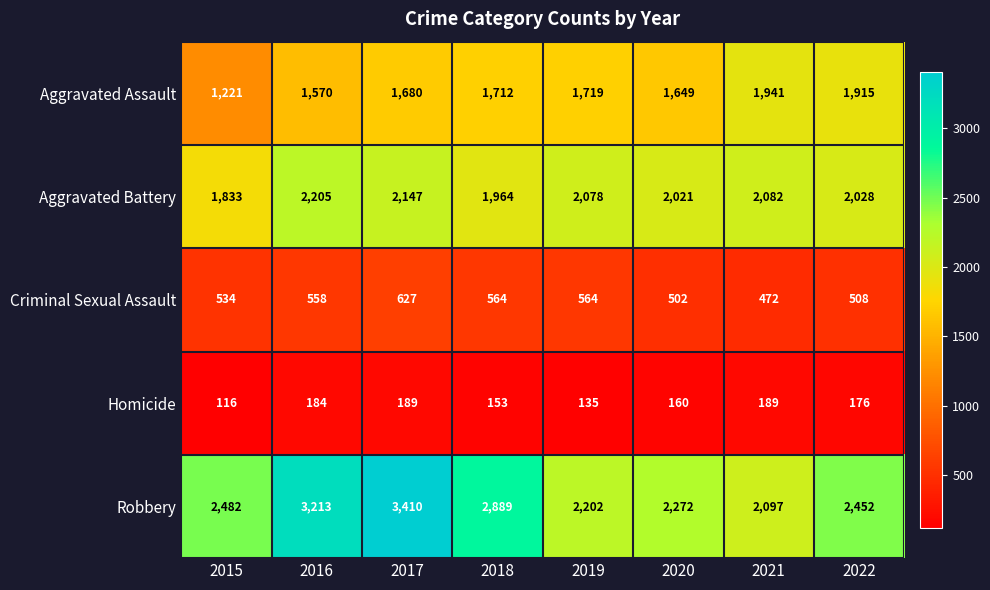

The value of Robbery at 2017 is 3410. True or false?

True